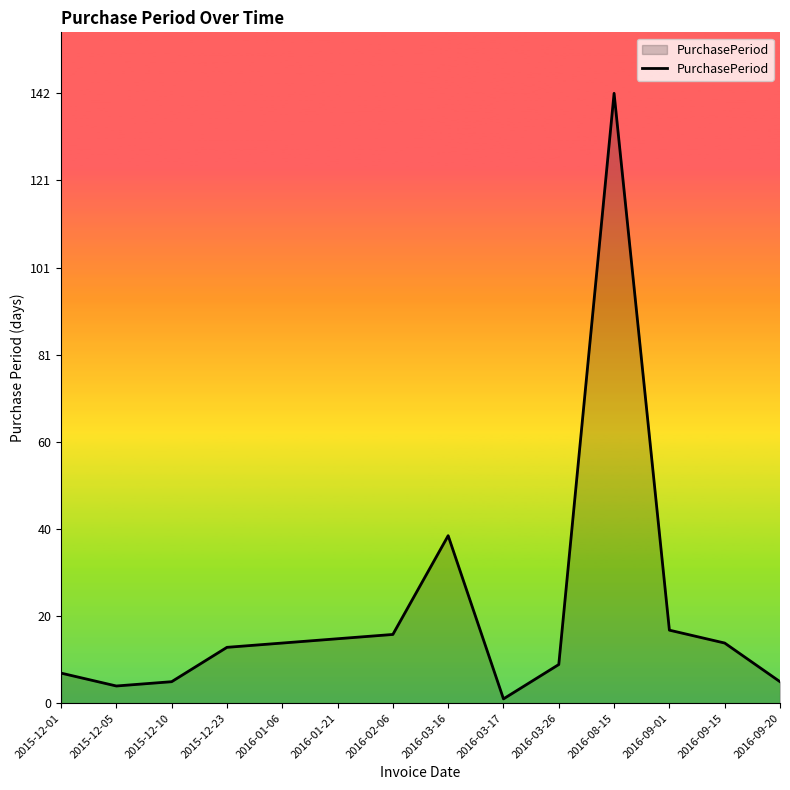

What is the greatest value displayed?

142